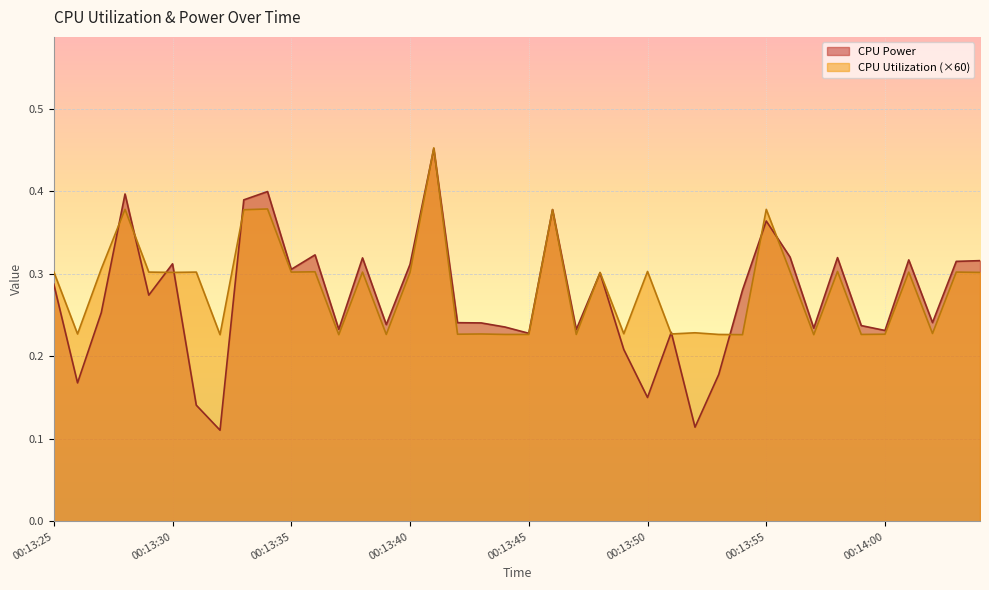

How many lines are shown in the chart?

2